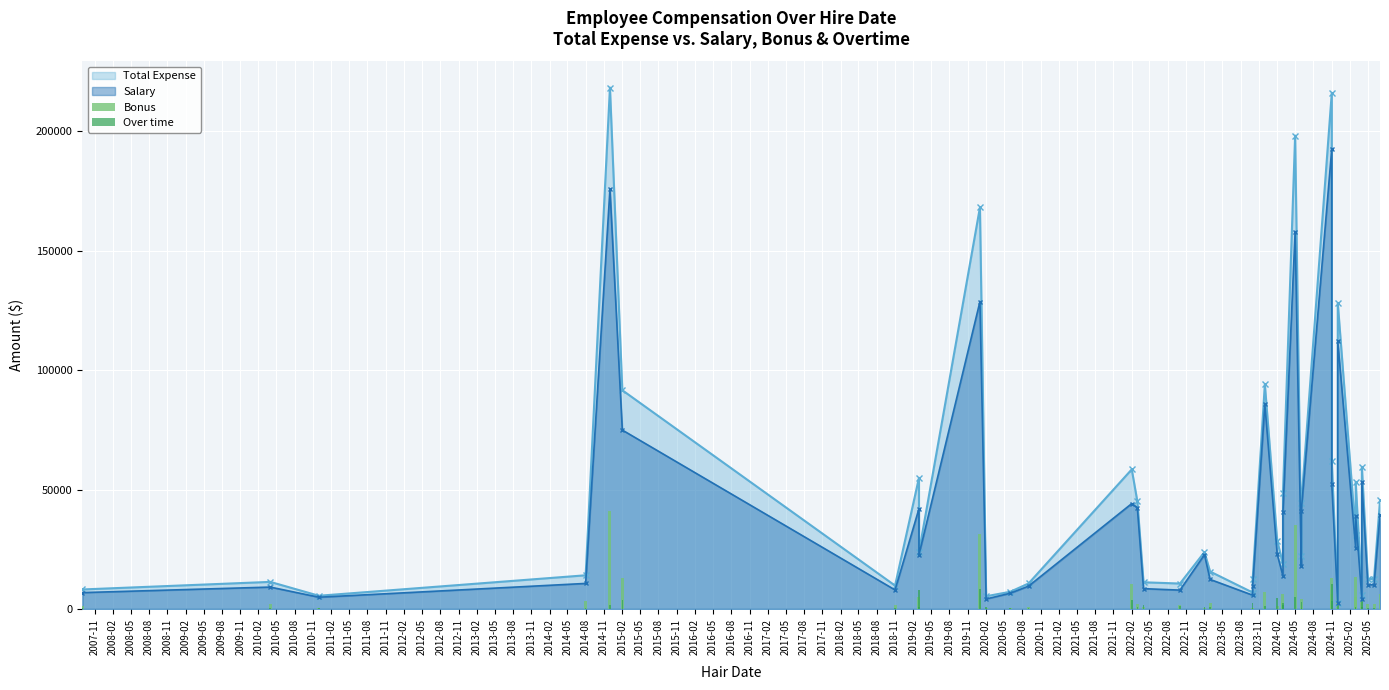

The value of Over time at 2012-11 is 810. True or false?

False